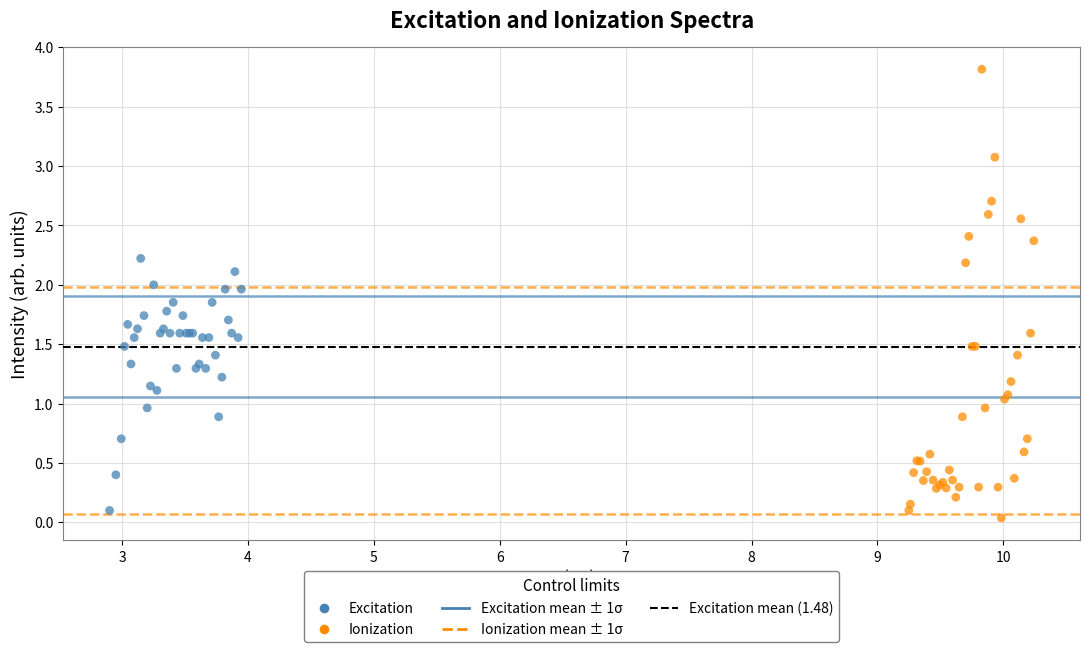

Which series reaches the maximum Y coordinate?

Ionization